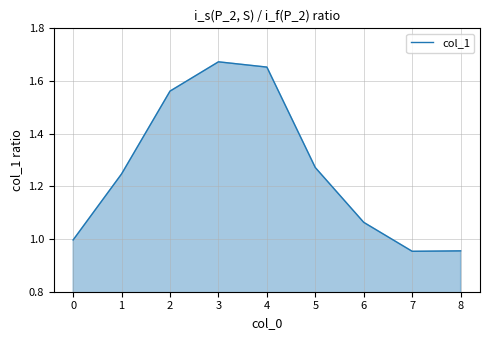

What is the difference between the values at 4 and 1?

0.4